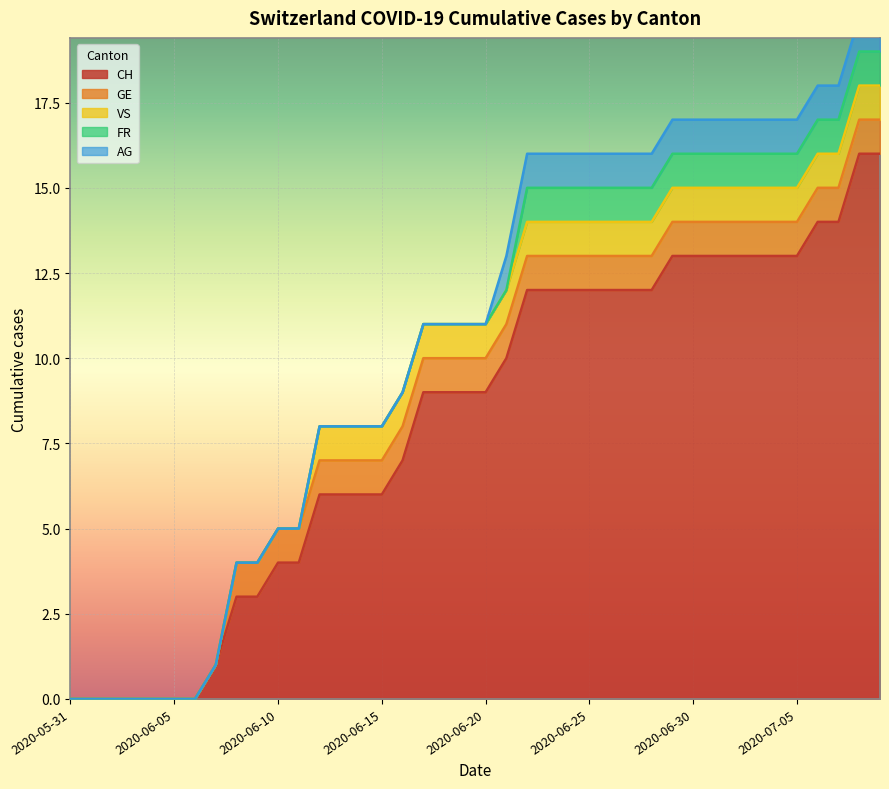

True or false: FR and CH cross at least once.

False